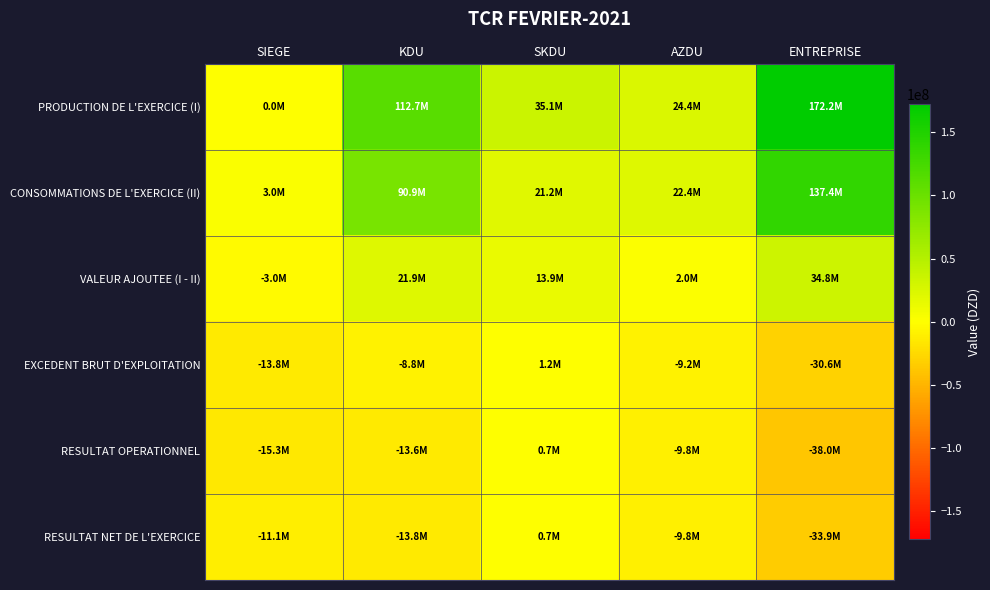

Which series changed the most between SIEGE and KDU?

PRODUCTION DE L'EXERCICE (I)